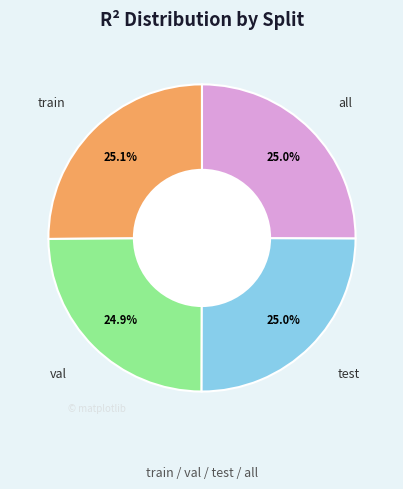

Is there any slice that represents more than half of the pie?

No